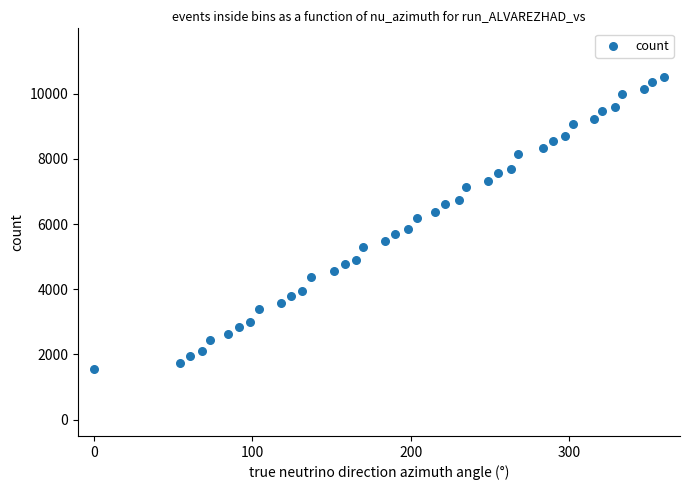

What is the range of X values (max minus min)?

360.0